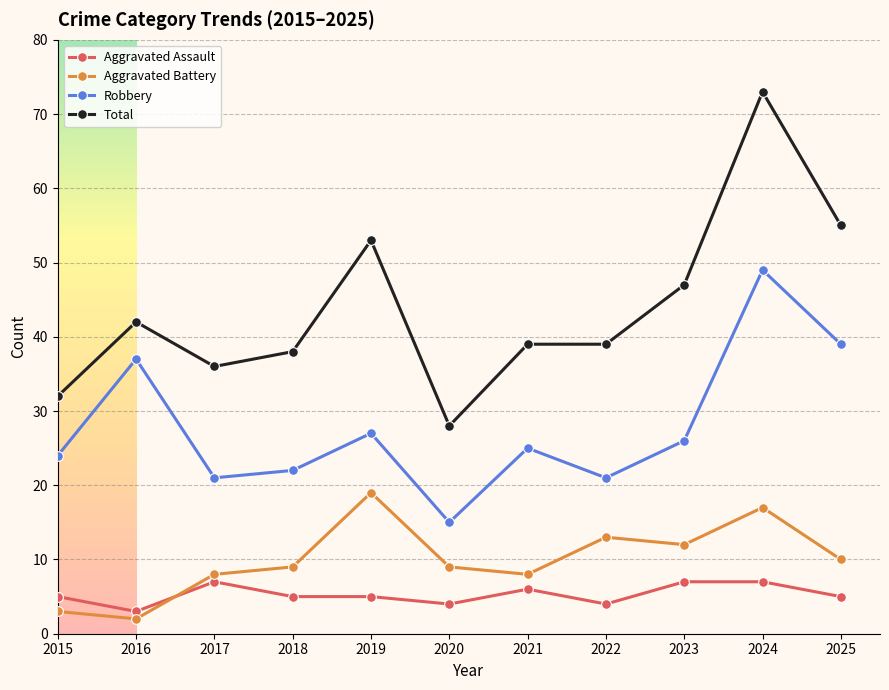

Which series has the largest range (max minus min)?

Total